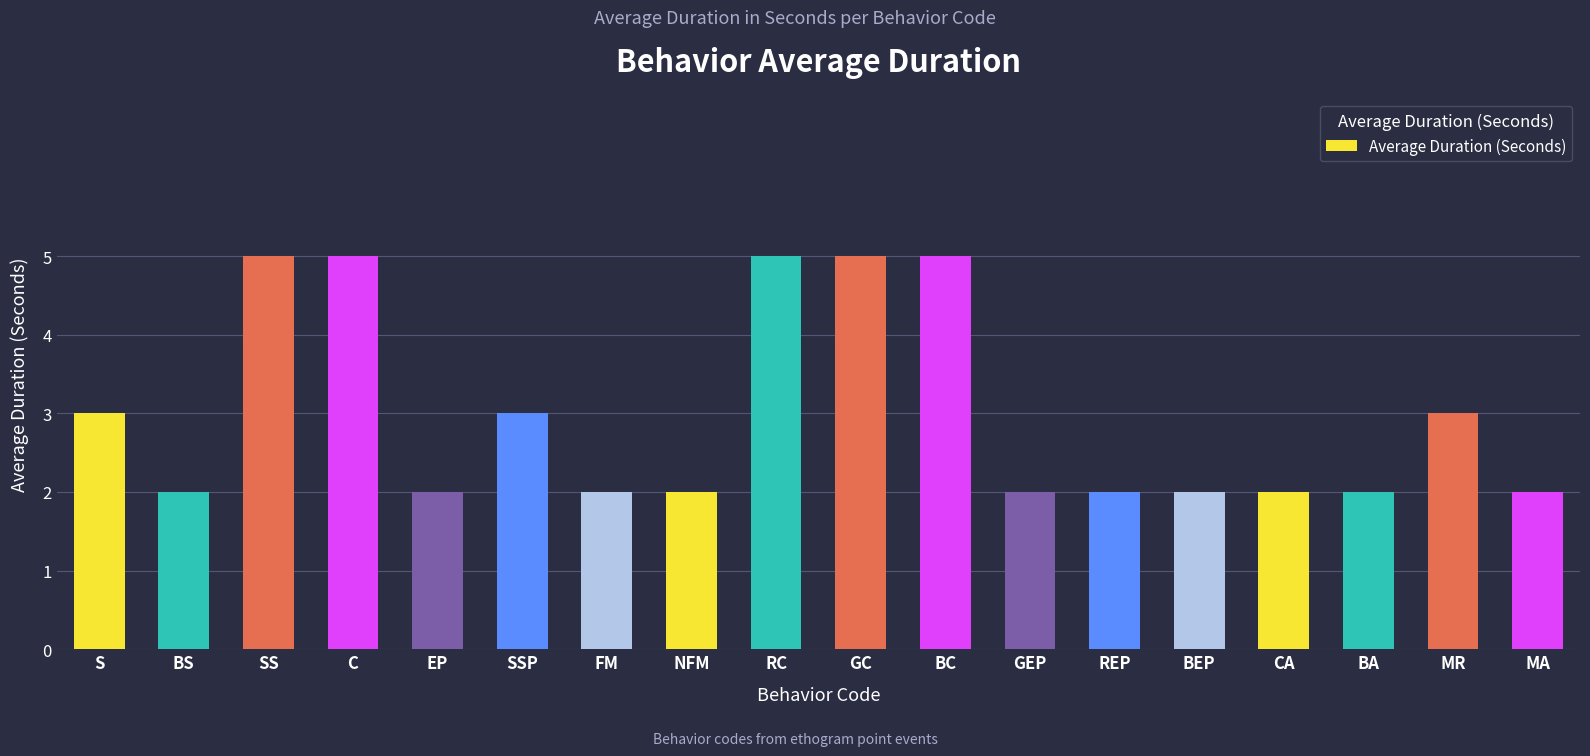

Reading left to right, extract all data points from this chart.

S=3	BS=2	SS=5	C=5	EP=2	SSP=3	FM=2	NFM=2	RC=5	GC=5	BC=5	GEP=2	REP=2	BEP=2	CA=2	BA=2	MR=3	MA=2